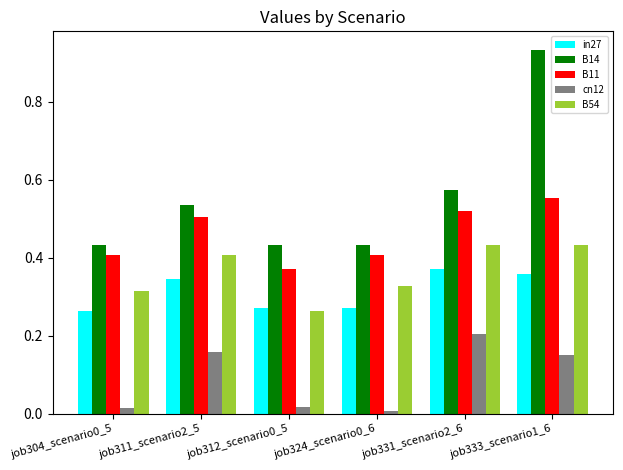

Which label corresponds to the largest value in the chart?

job333_scenario1_6